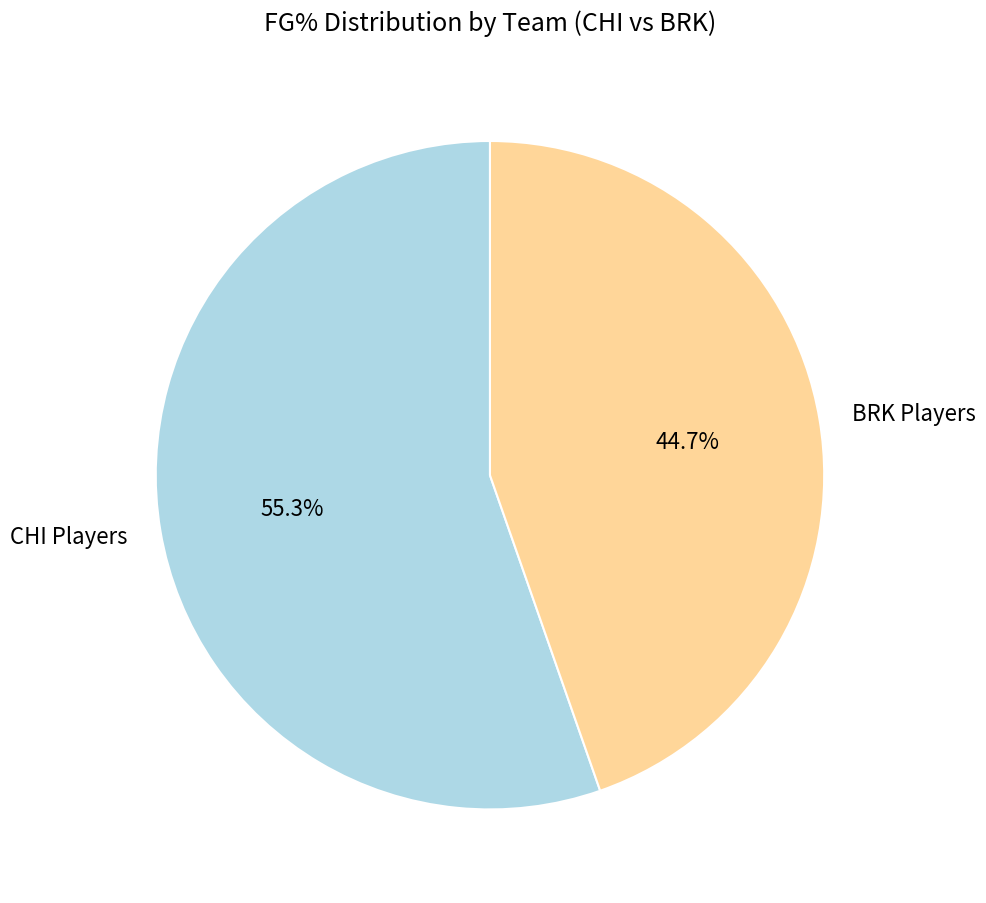

Between CHI Players and BRK Players, which is larger?

CHI Players